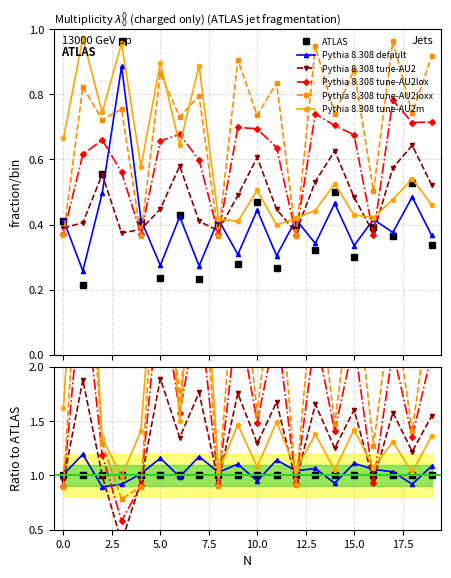

Reading left to right, extract all data points from this chart.

ATLAS: 1.0	1.0	1.0	1.0	1.0	1.0	1.0	1.0	1.0	1.0	1.0	1.0	1.0	1.0	1.0	1.0	1.0	1.0	1.0	1.0
Pythia 8.308 default: 1.0	1.2	0.9	0.9	1.0	1.2	1.0	1.2	1.0	1.1	0.9	1.1	1.0	1.1	0.9	1.1	1.1	1.0	0.9	1.1
Pythia 8.308 tune-AU2: 0.9	1.9	1.0	0.4	0.9	1.9	1.3	1.8	0.9	1.8	1.3	1.7	0.9	1.7	1.3	1.6	0.9	1.6	1.2	1.5
Pythia 8.308 tune-AU2lox: 0.9	2.9	1.2	0.6	0.9	2.8	1.6	2.6	0.9	2.5	1.5	2.4	0.9	2.3	1.4	2.2	0.9	2.2	1.4	2.1
Pythia 8.308 tune-AU2loxx: 0.9	3.8	1.3	0.8	0.9	3.7	1.7	3.4	0.9	3.2	1.6	3.1	0.9	3.0	1.5	2.9	1.3	2.6	1.4	2.7
Pythia 8.308 tune-AU2m: 1.6	4.5	1.3	1.0	1.4	3.8	1.5	3.8	1.0	1.5	1.1	1.5	1.1	1.4	1.0	1.4	1.1	1.3	1.0	1.4